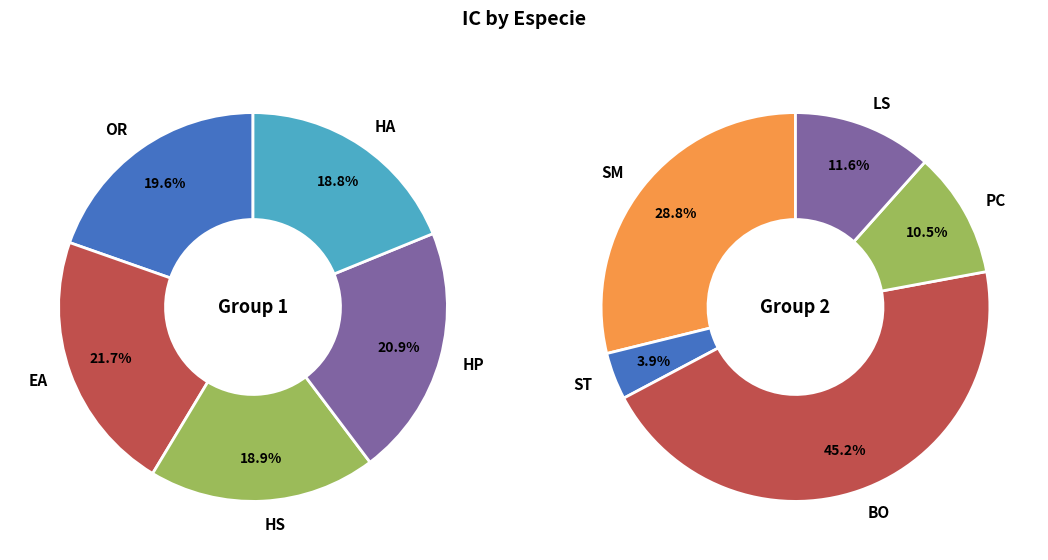

Between EA and HS, which is larger?

EA